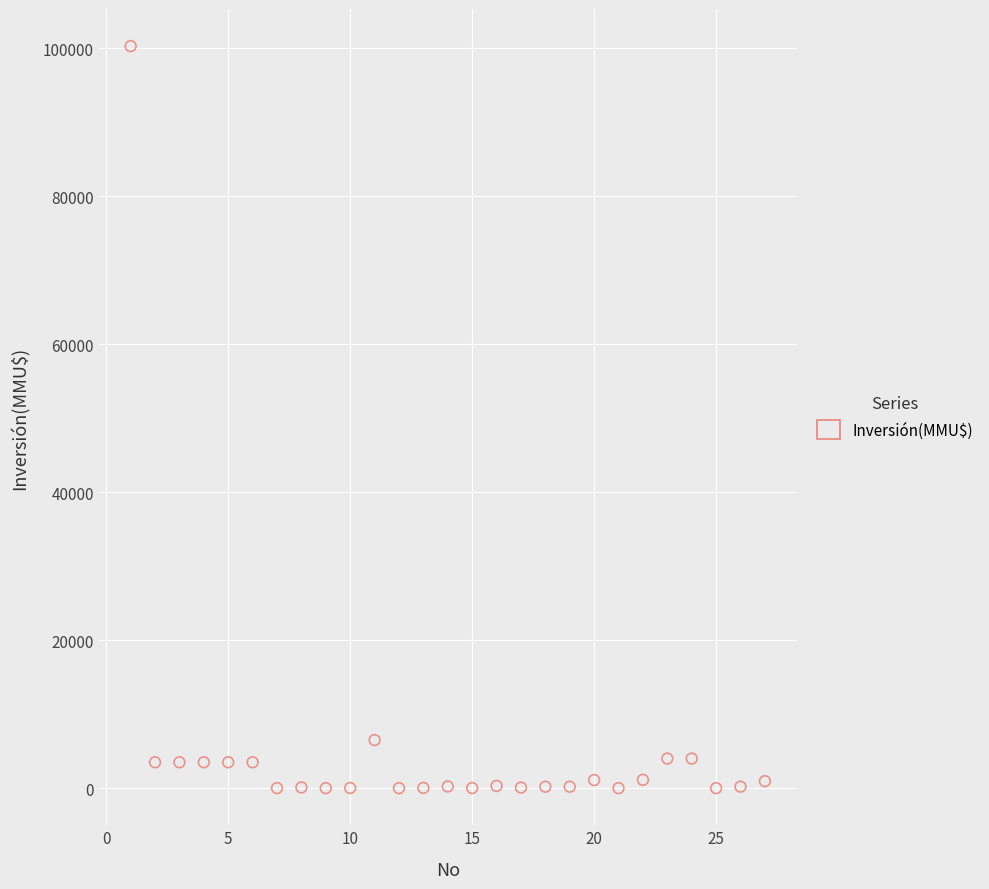

What is the range of Y values (max minus min)?

100320